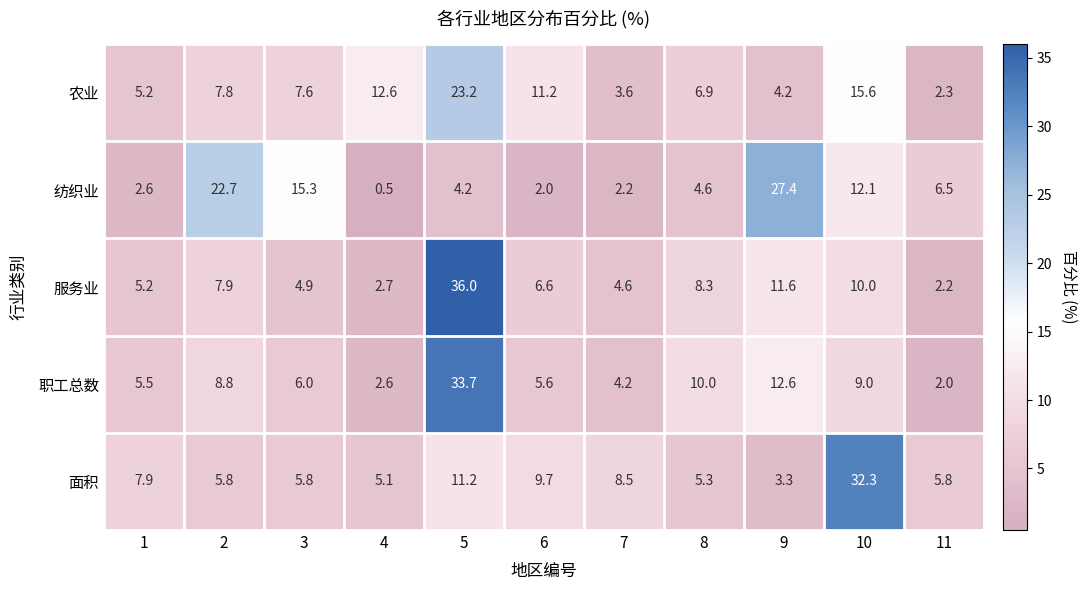

Which series has the largest range (max minus min)?

服务业